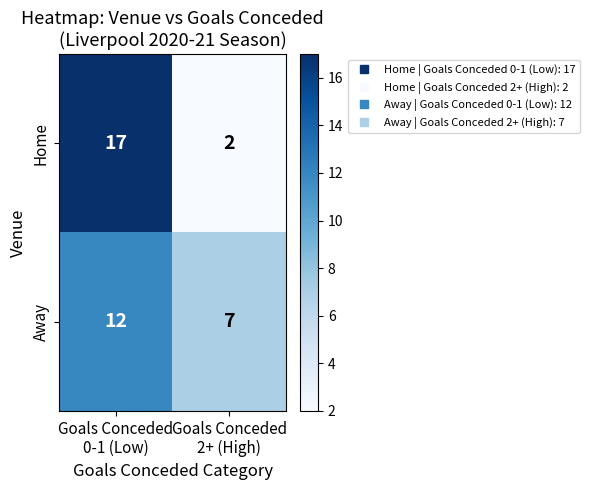

Which series has the widest spread of values?

Home